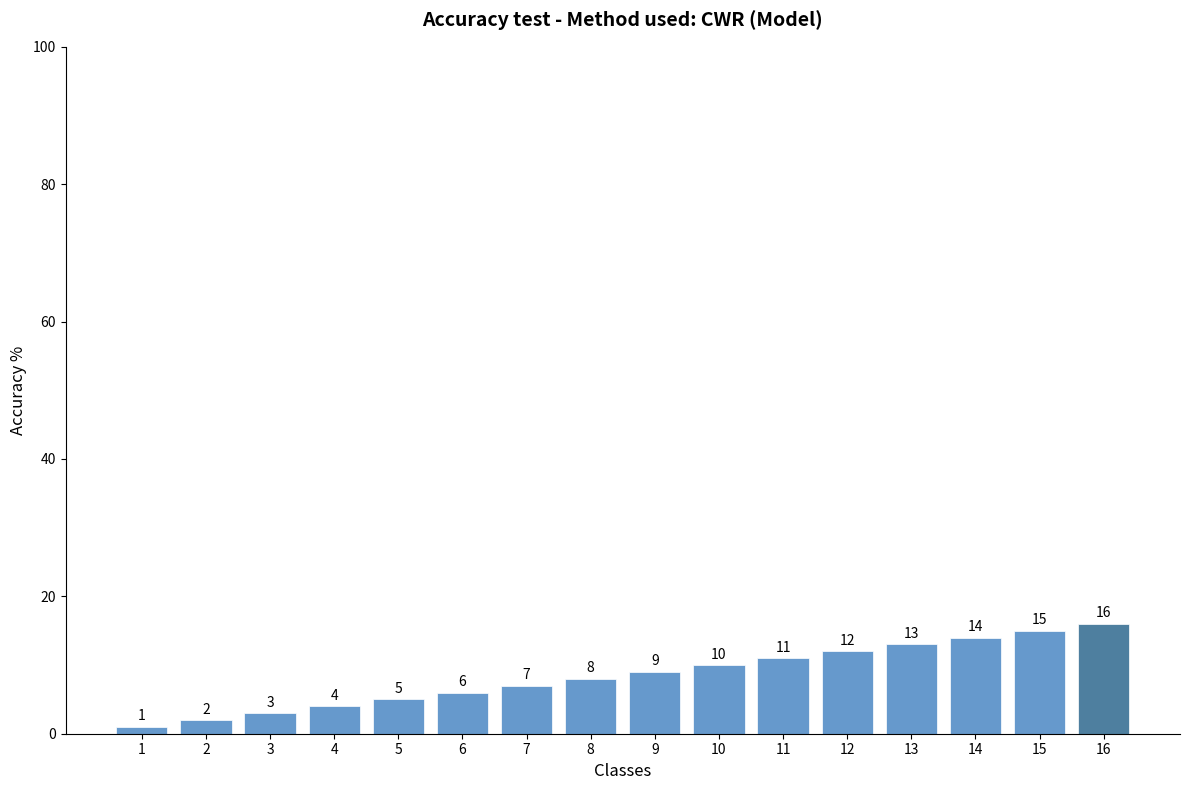

Where is the data nearest to the value 8?

8